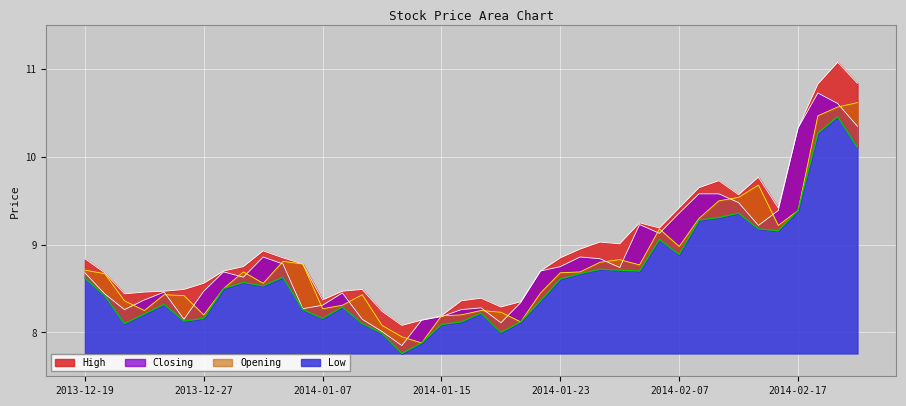

Which series has the widest spread of values?

High